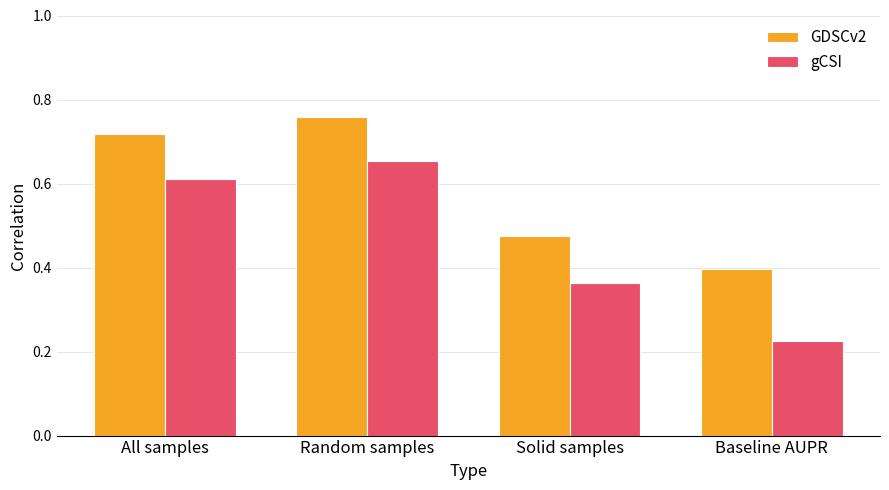

How many bars are there in each group?

2